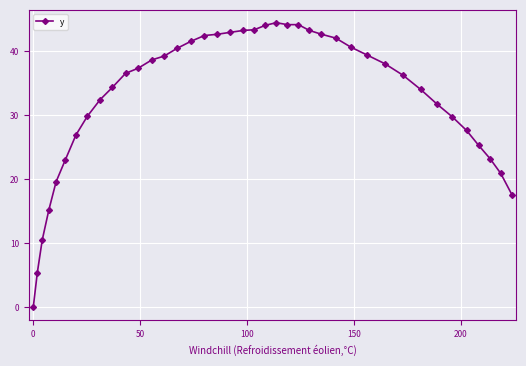

What is the value of the 21st point from the left?

43.3